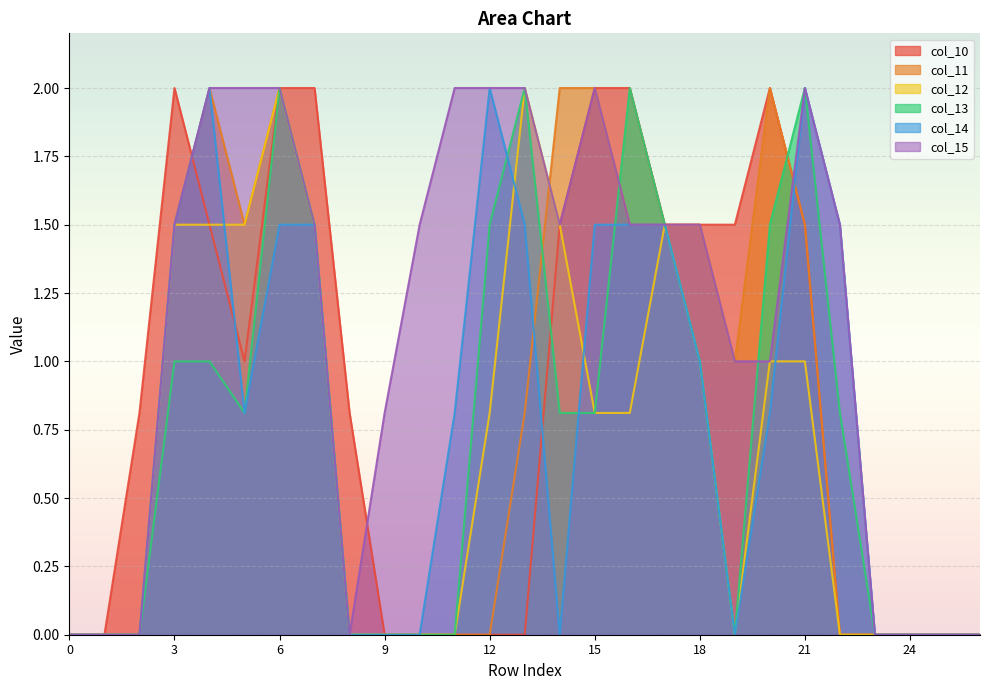

Rank the series by their maximum value, from highest to lowest.

col_10, col_11, col_12, col_13, col_14, col_15